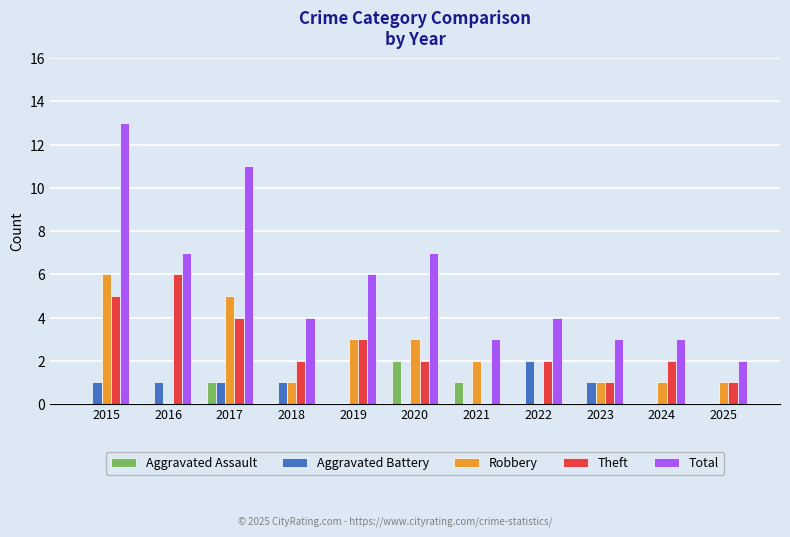

What is the sum of all Total values?

63